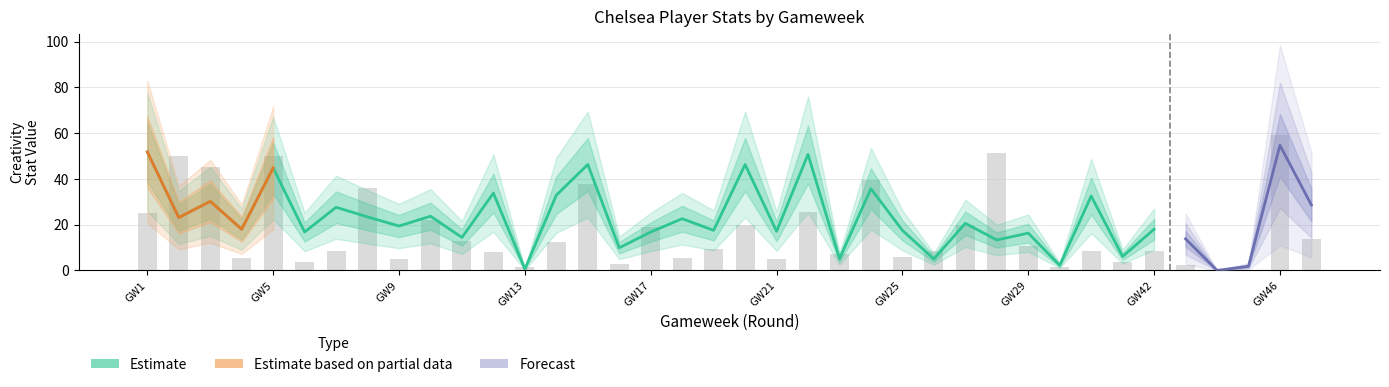

The ict_index series shows 2.9 at 11. True or false?

False